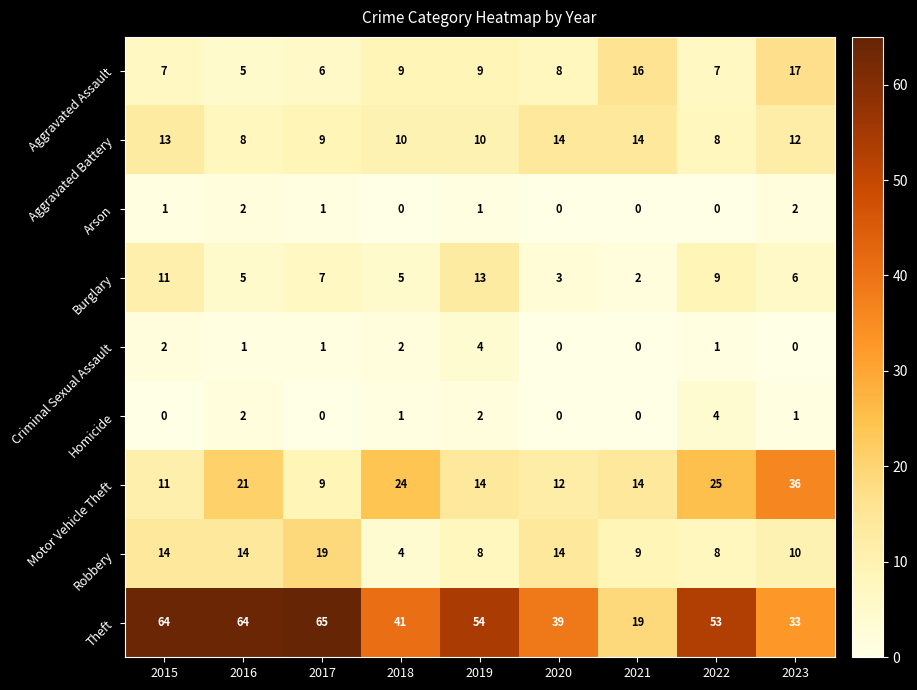

Which series changed the most between 2015 and 2019?

Theft